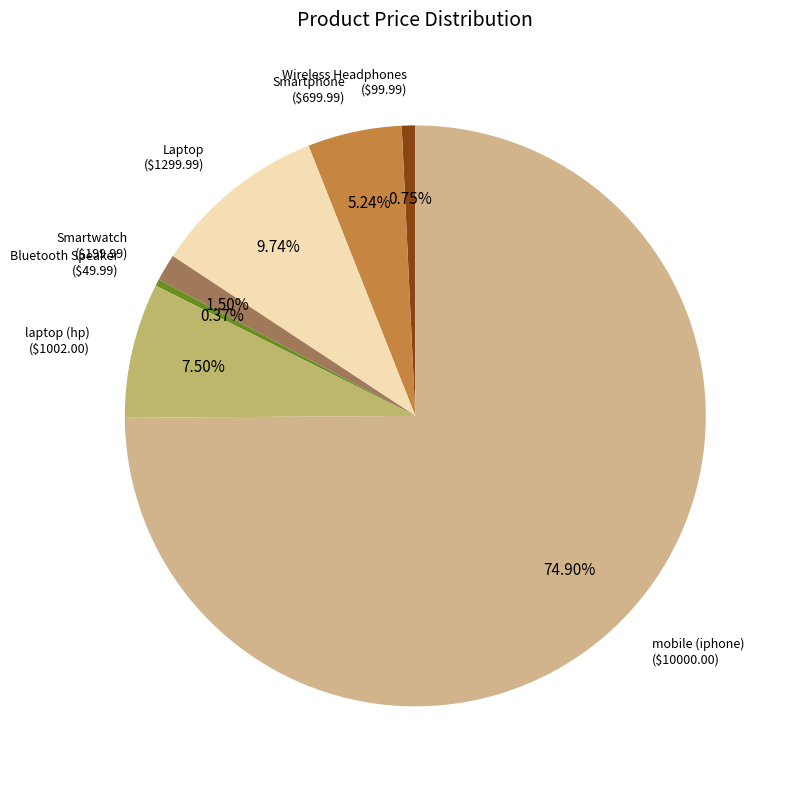

To the nearest percent, what is the average slice percentage?

14%